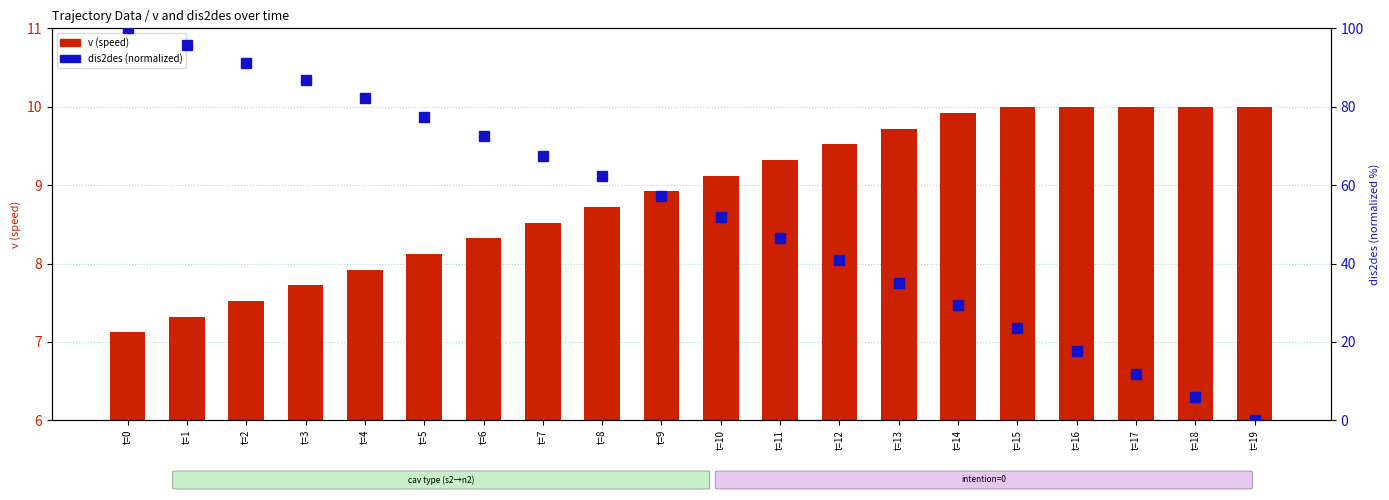

Does the chart contain any negative values?

No